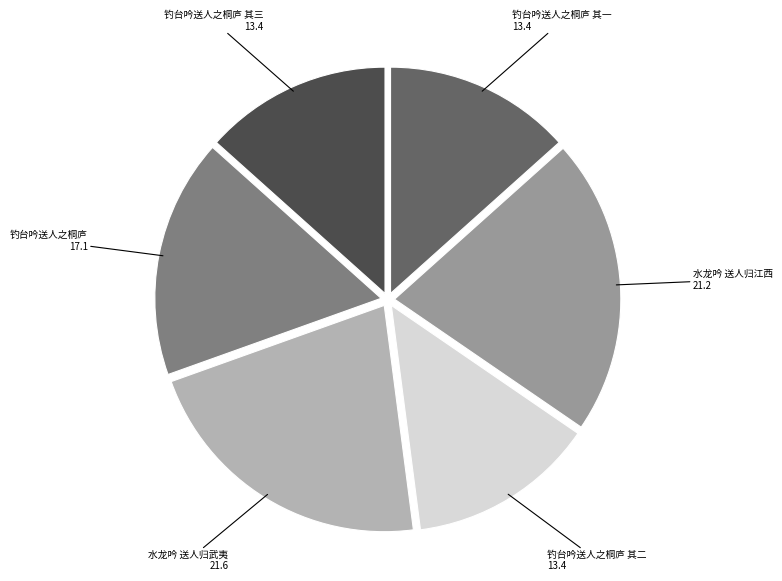

Is there a majority slice in this chart?

No